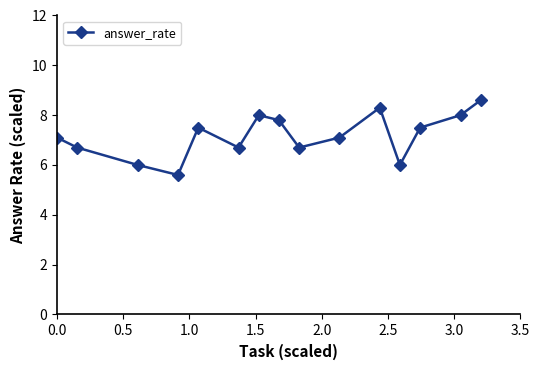

What is the sum of all values?

107.6